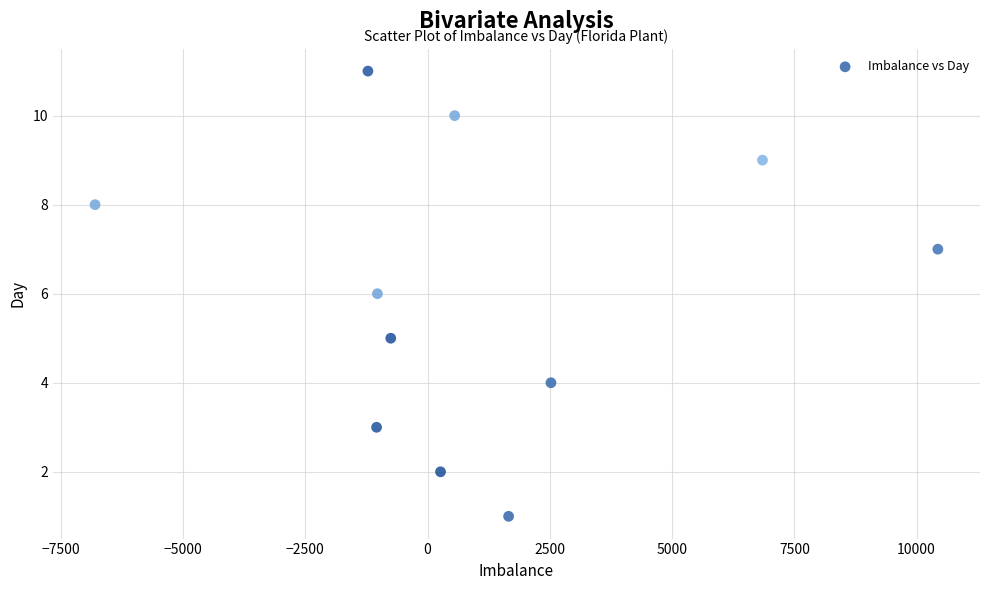

What is the average X value?

1040